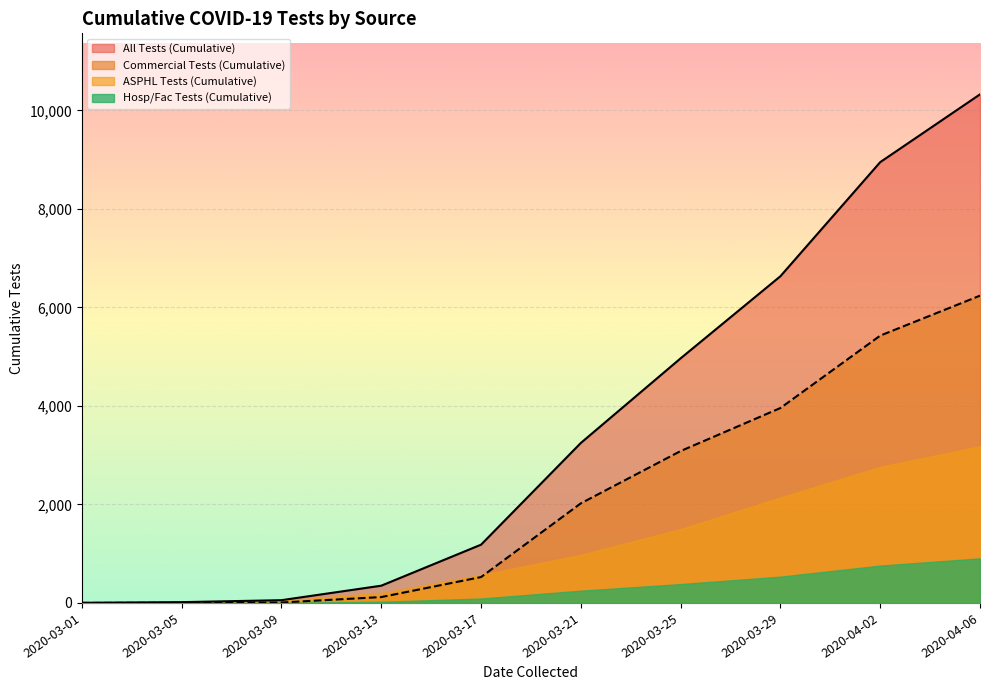

Does the chart display data point markers on the line(s)?

No